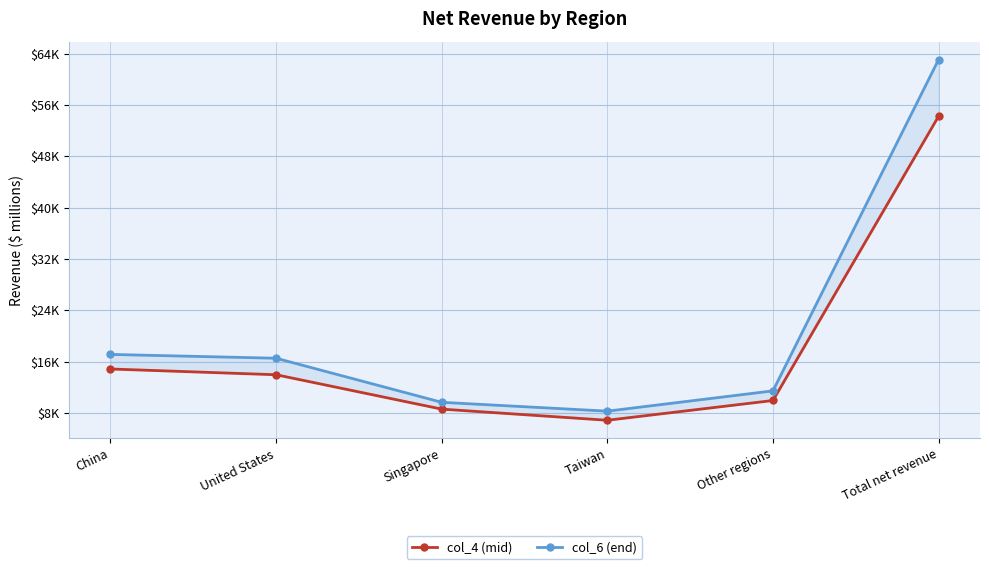

List the series in order of their peak value, highest first.

col_6 (end), col_4 (mid)